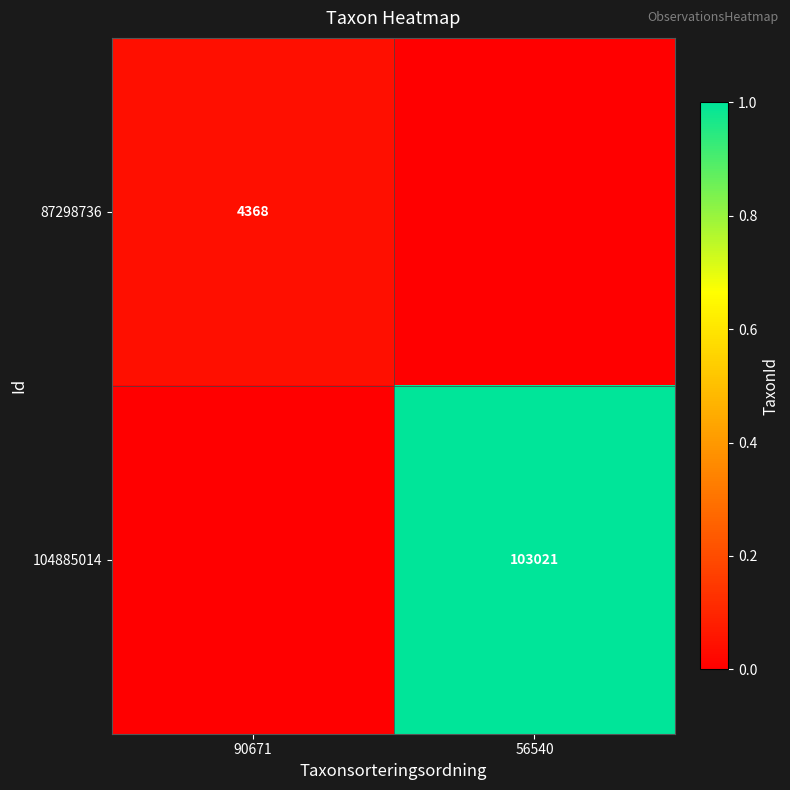

Which has a higher value, 56540 or 90671?

90671